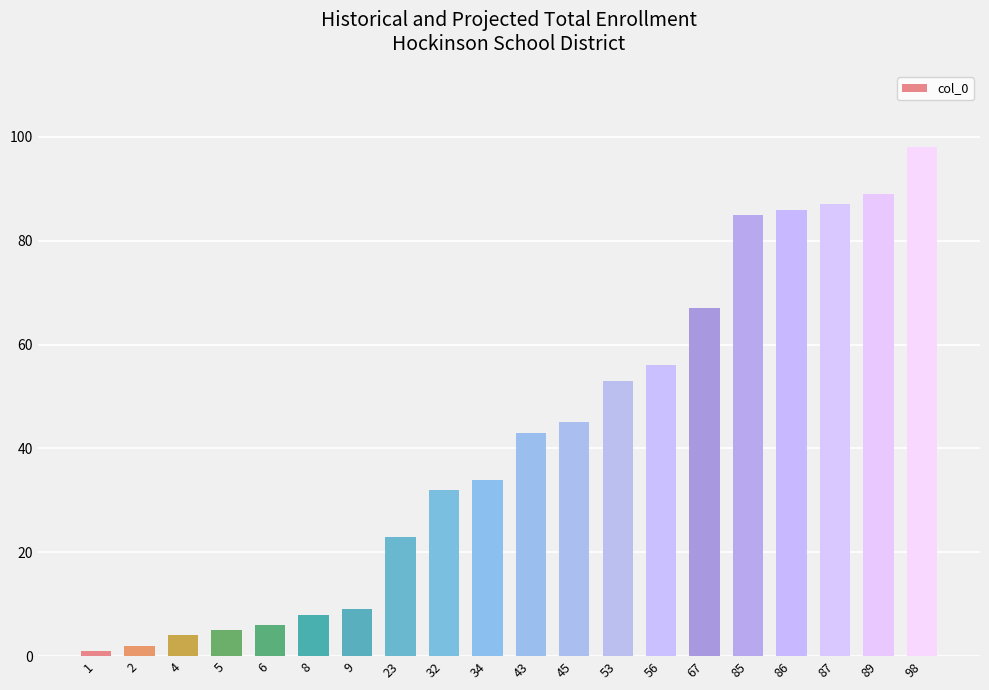

What is the ratio of the value at 45 to the value at 85?

0.5